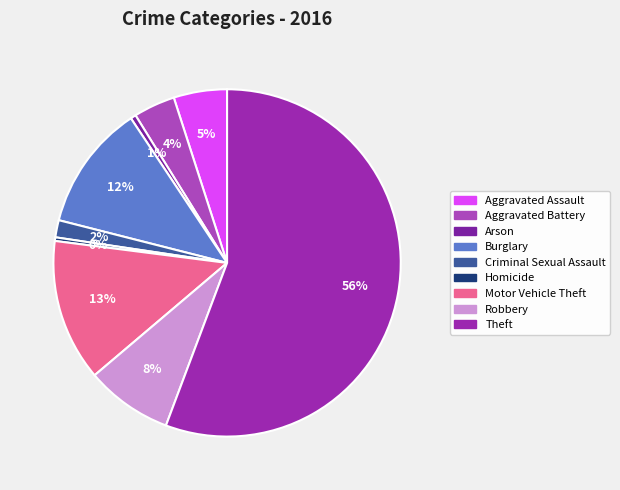

How many slices are in this pie chart?

9